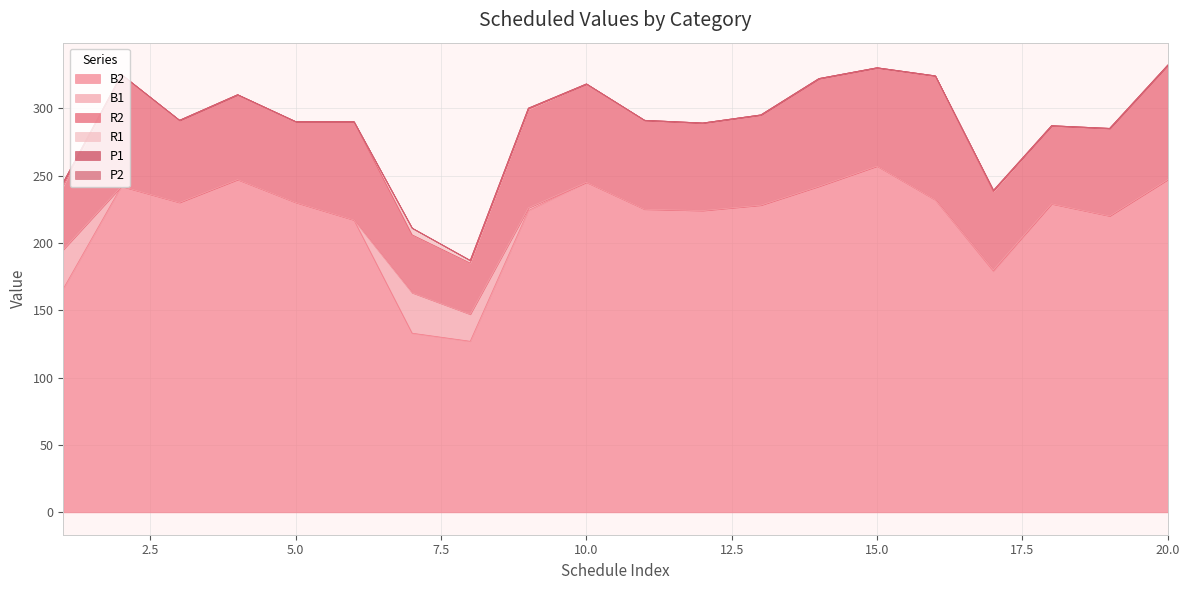

What is the spread (max minus min) of values at 16?

232